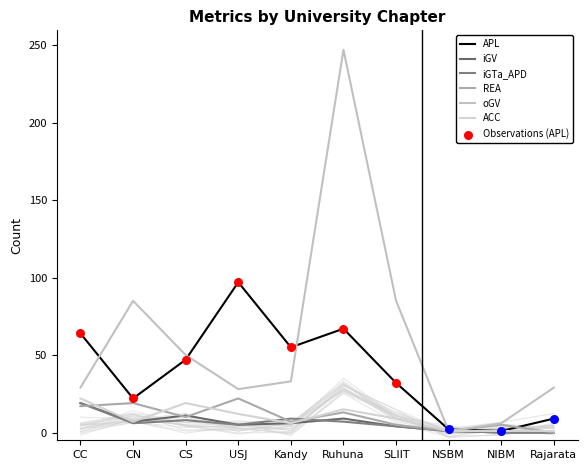

Which series contains the highest Y value?

oGV